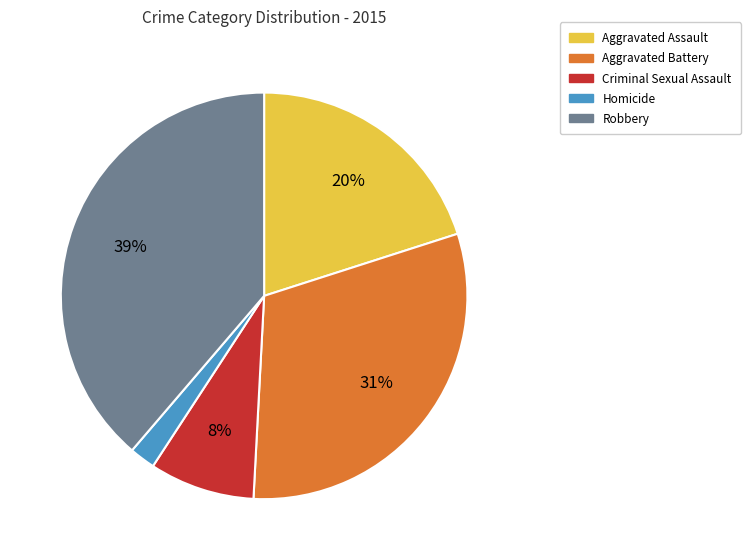

To the nearest percent, what is the difference between the largest and smallest slice percentages?

37%